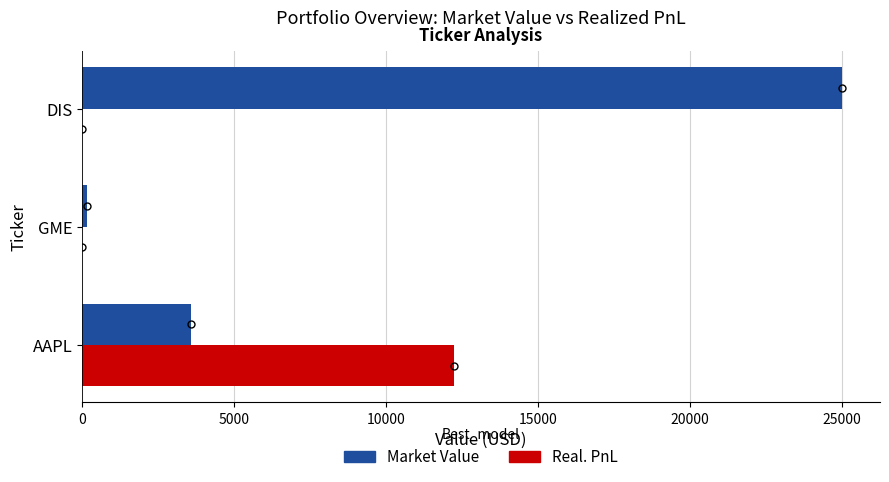

What is the sum of all Real. PnL values?

12250.0